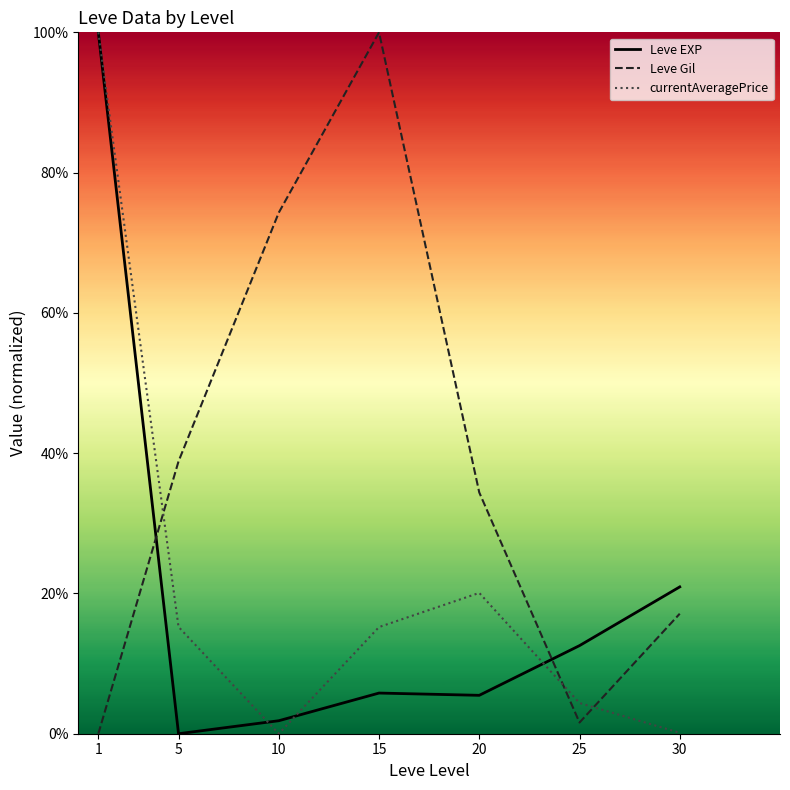

What is the spread (max minus min) of values at 15?

94.2